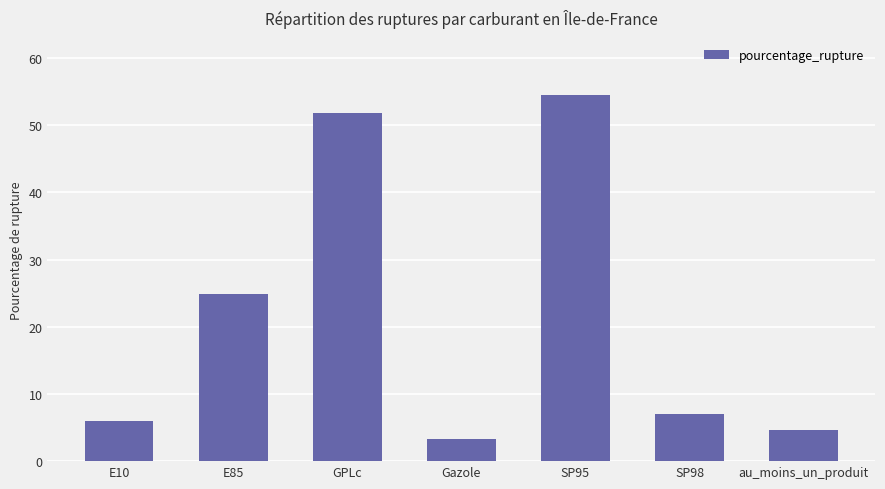

Where is the data nearest to the value 28?

E85